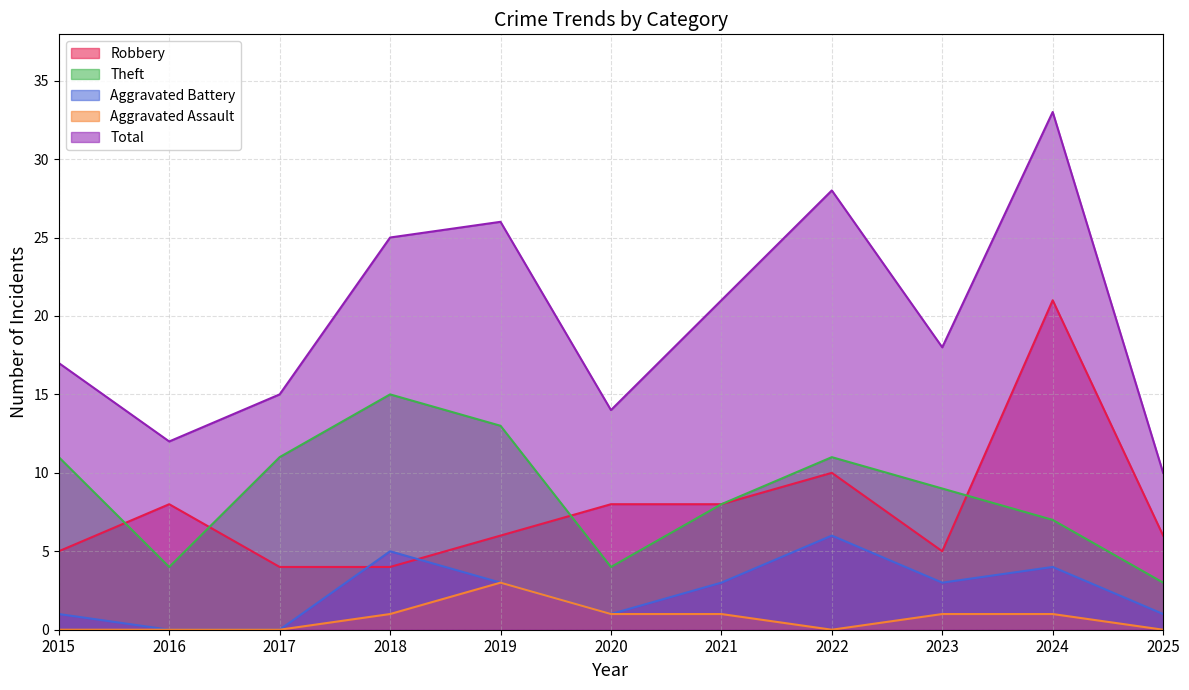

What is the value of the Total point at the 2nd from the left?

12